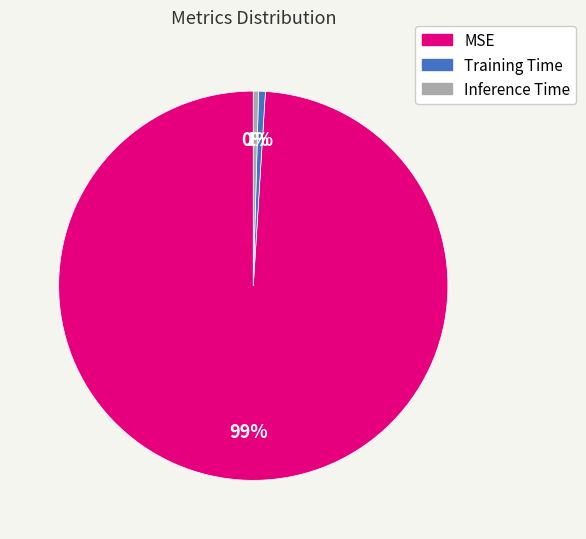

To the nearest percent, what portion does MSE represent?

99%